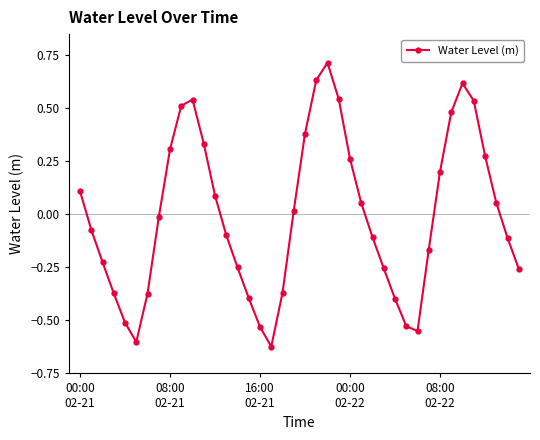

How many points are lower than both their immediate neighbors (excluding endpoints)?

3